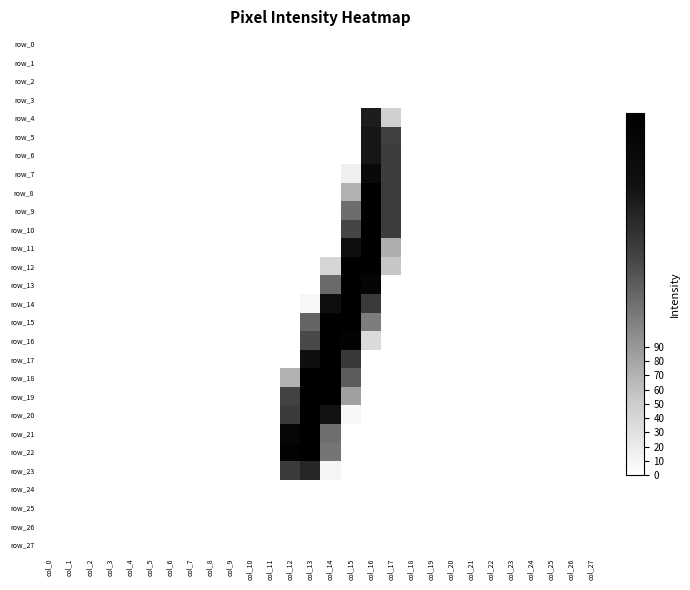

At how many categories does at least one series exceed 121?

6